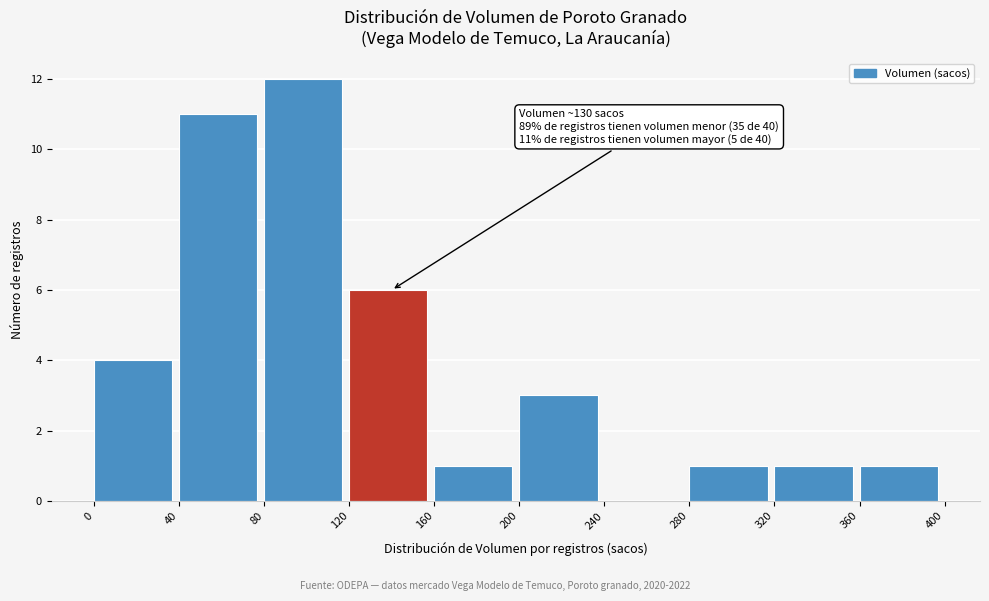

Over which range of the x-axis is the bar tallest?

80 to 120